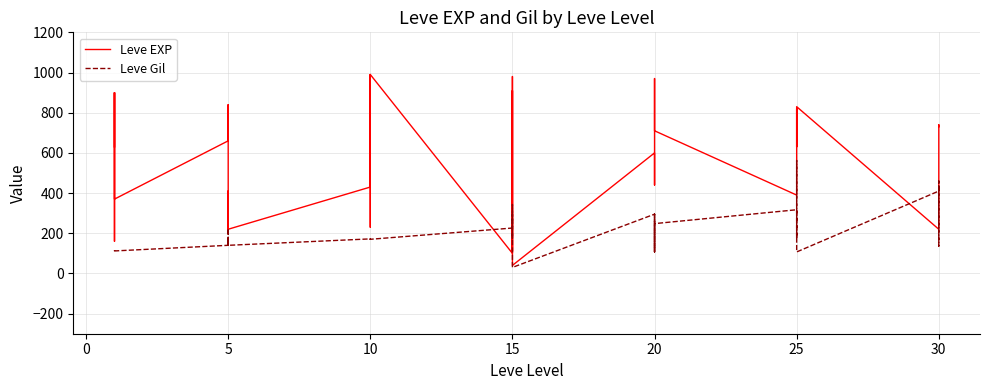

Read the Leve EXP value at 10, to the nearest 100.

400